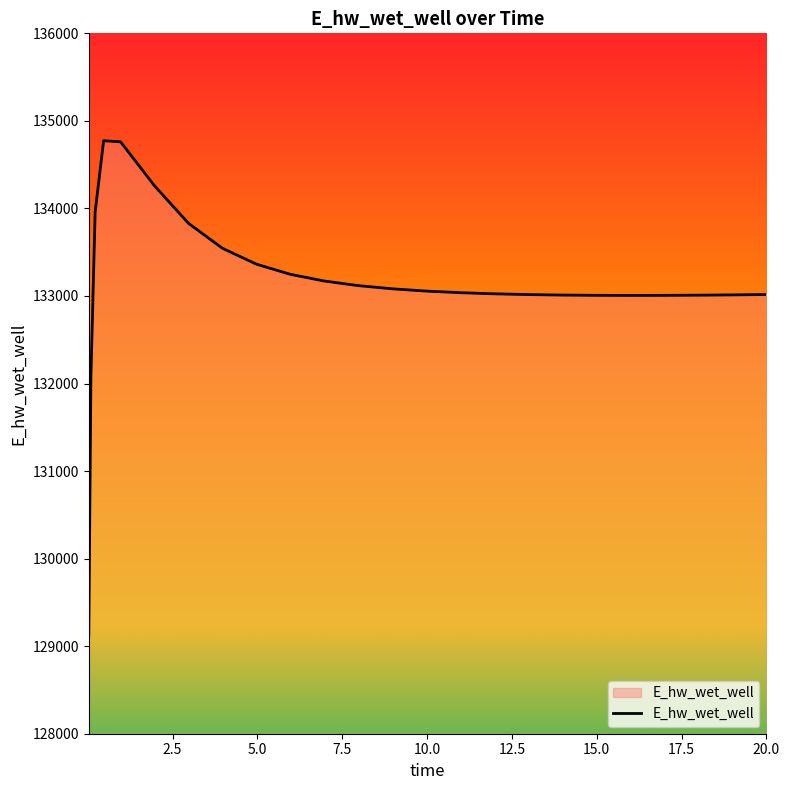

What is the minimum value shown in the chart?

129124.5